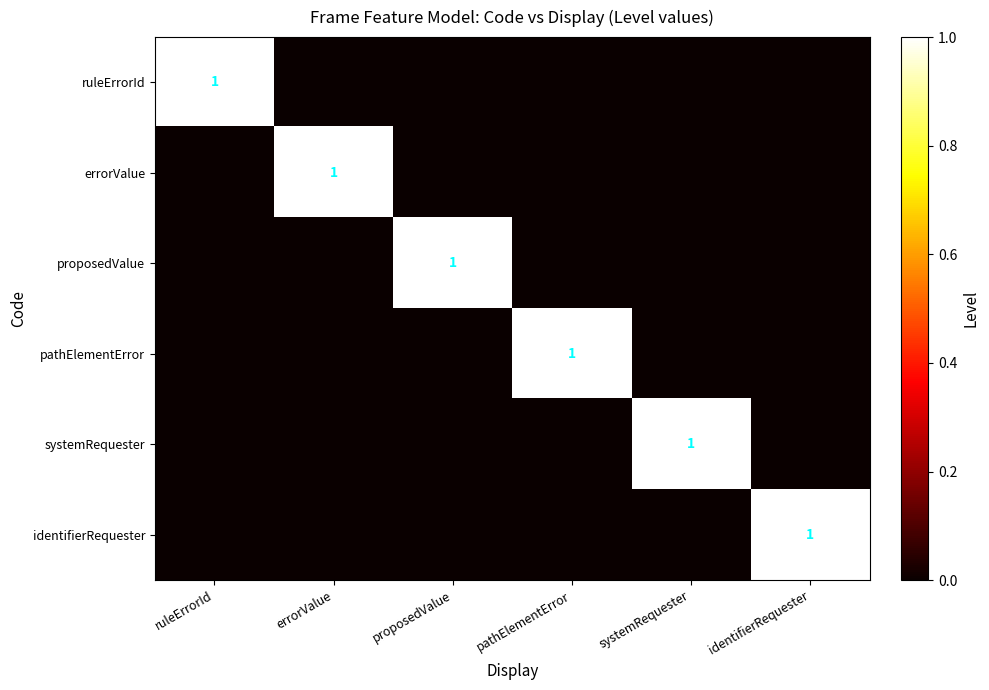

Is it true that proposedValue equals 2 at proposedValue?

False